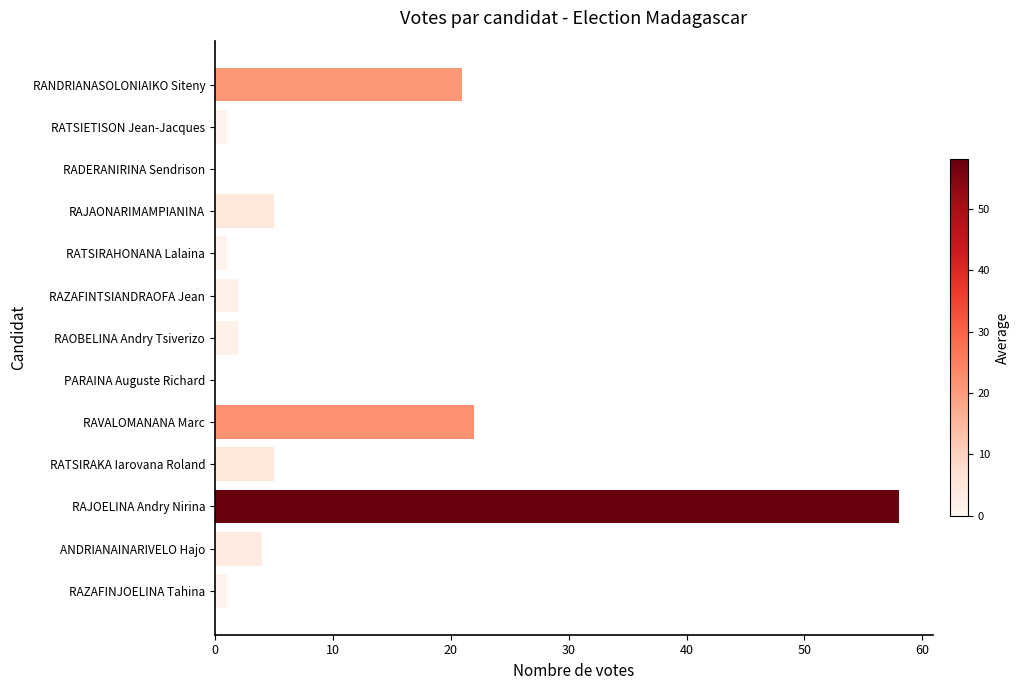

Is it true that the value at RATSIRAKA Iarovana Roland is 5?

True